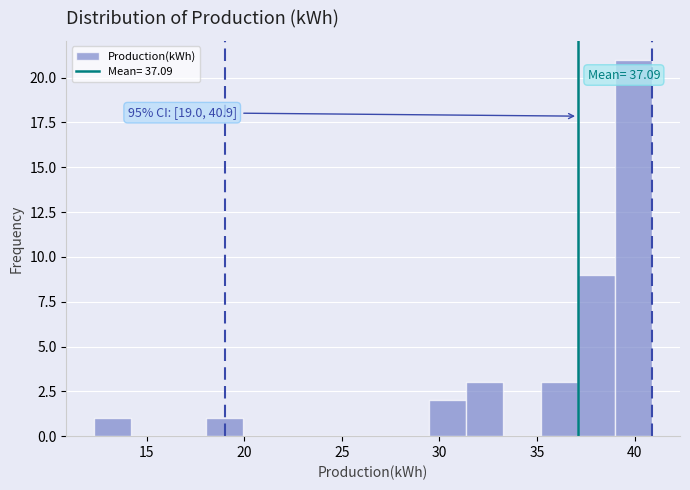

Read against the x-axis, roughly where is the centre of the tallest bar?

40.0